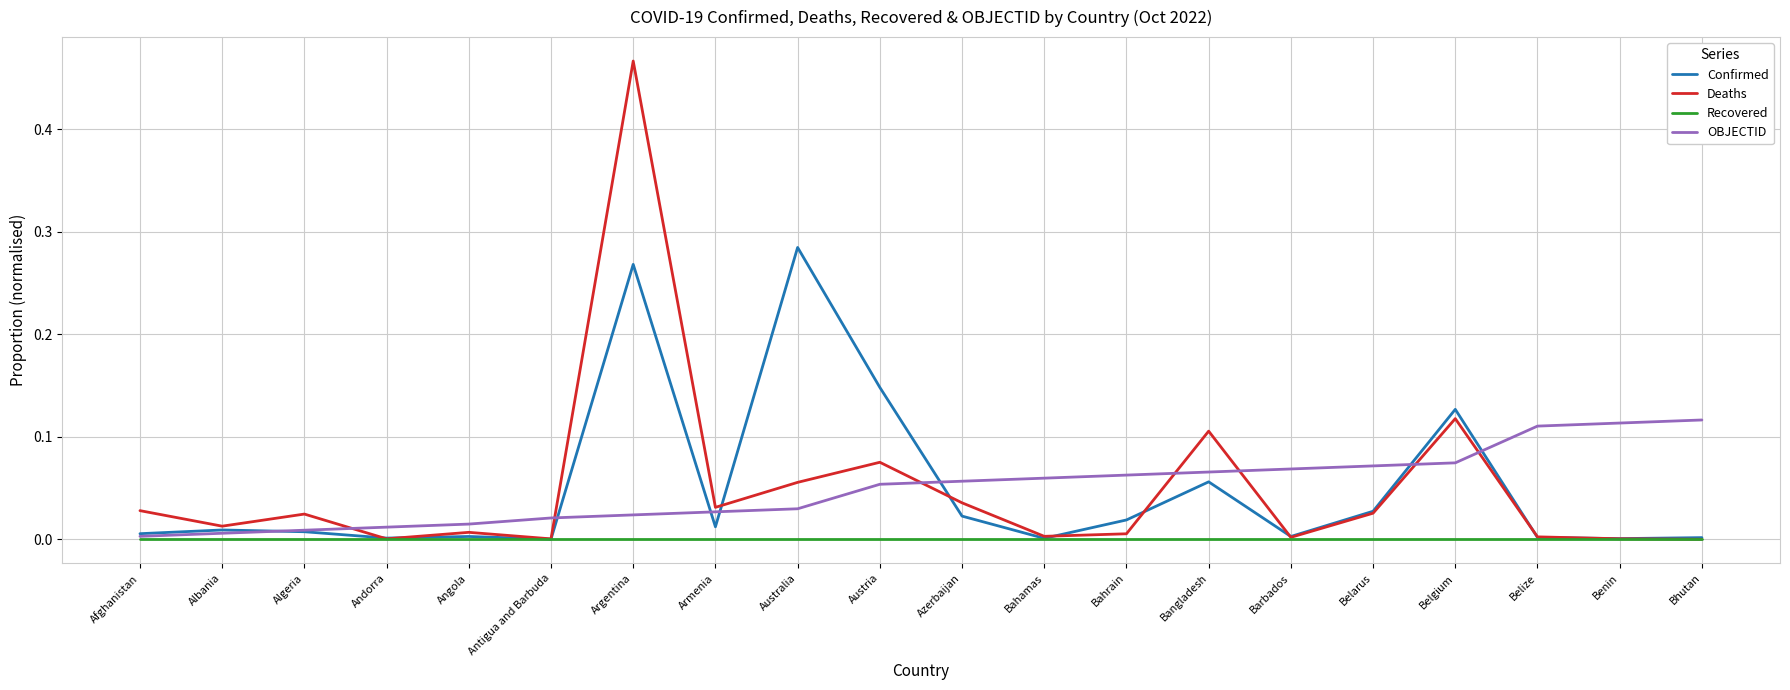

At how many categories does at least one series exceed 0?

20